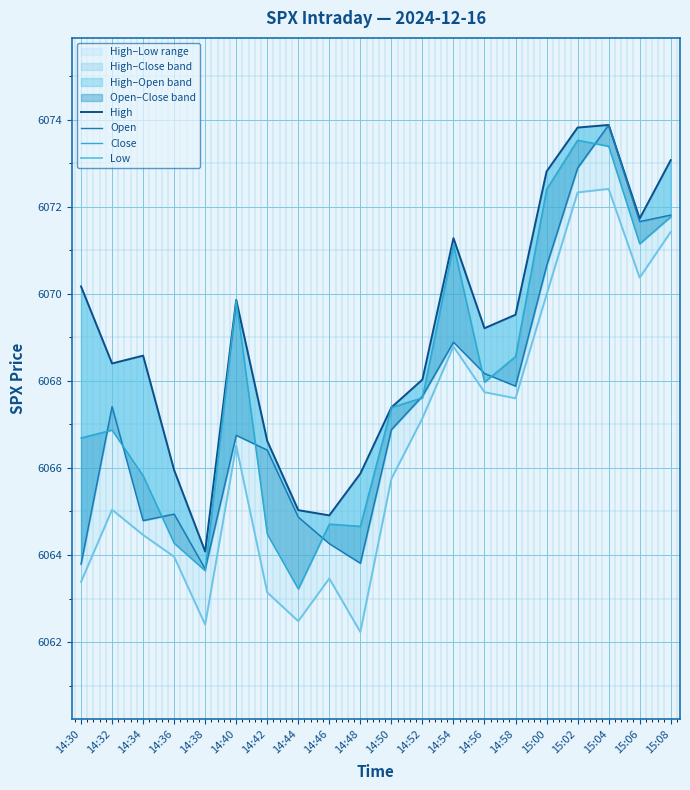

At which category does the chart reach its peak across all series?

15:04